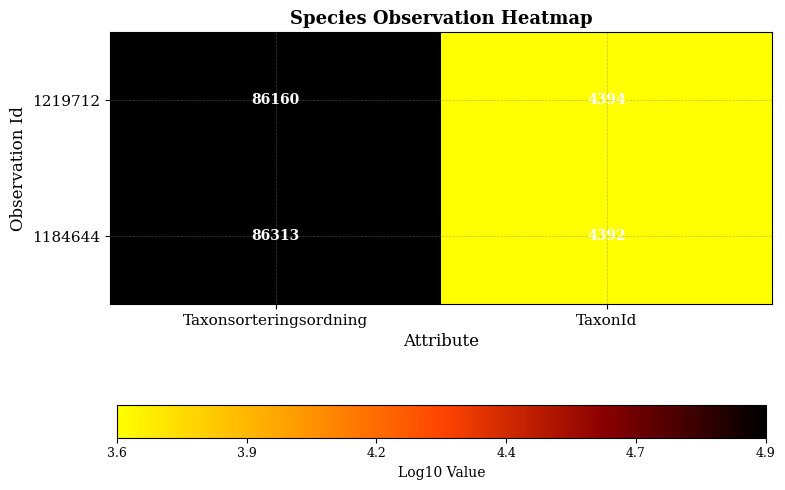

At which label is 1184644 closest to 45352?

TaxonId